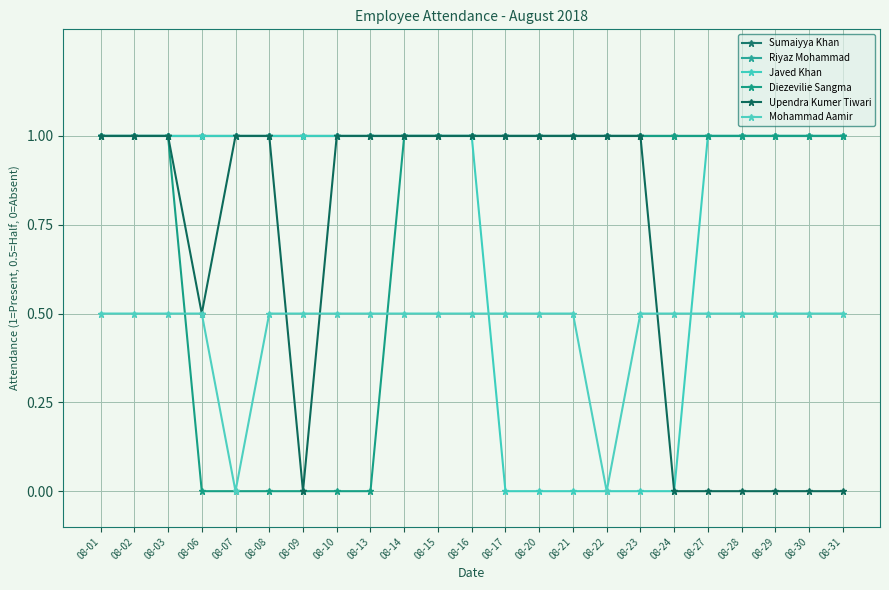

True or false: Sumaiyya Khan and Mohammad Aamir intersect in this chart.

False